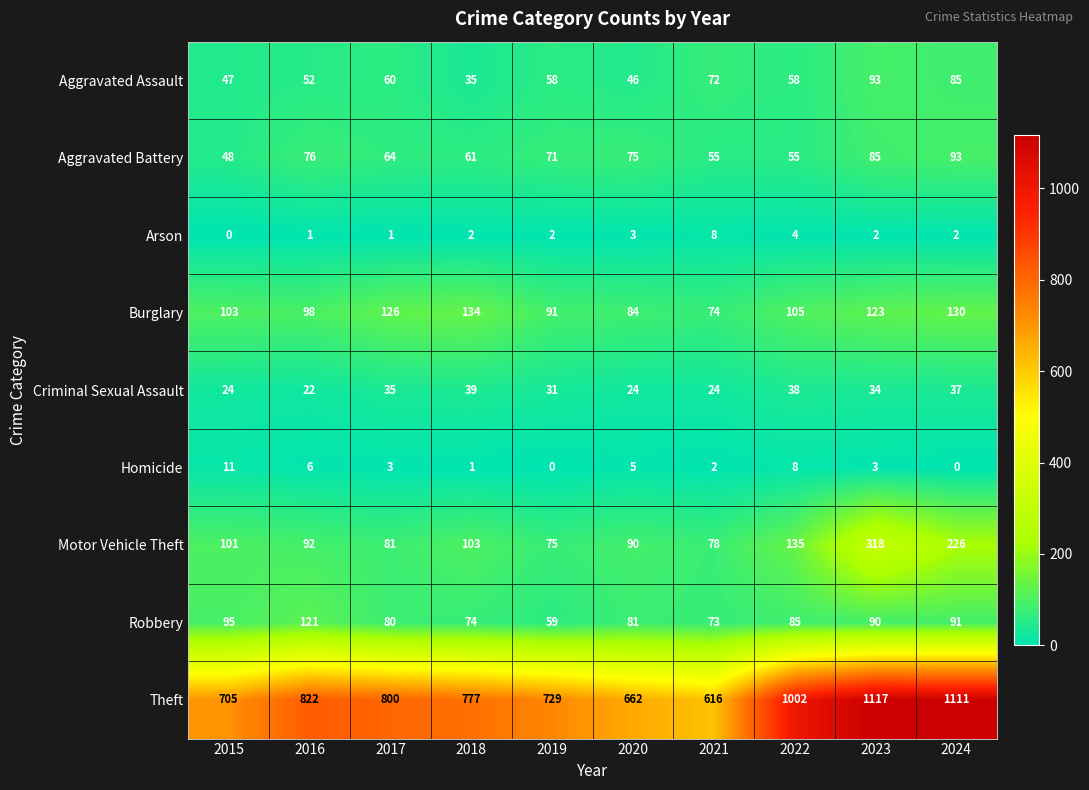

What is the highest value of the Aggravated Assault series?

93